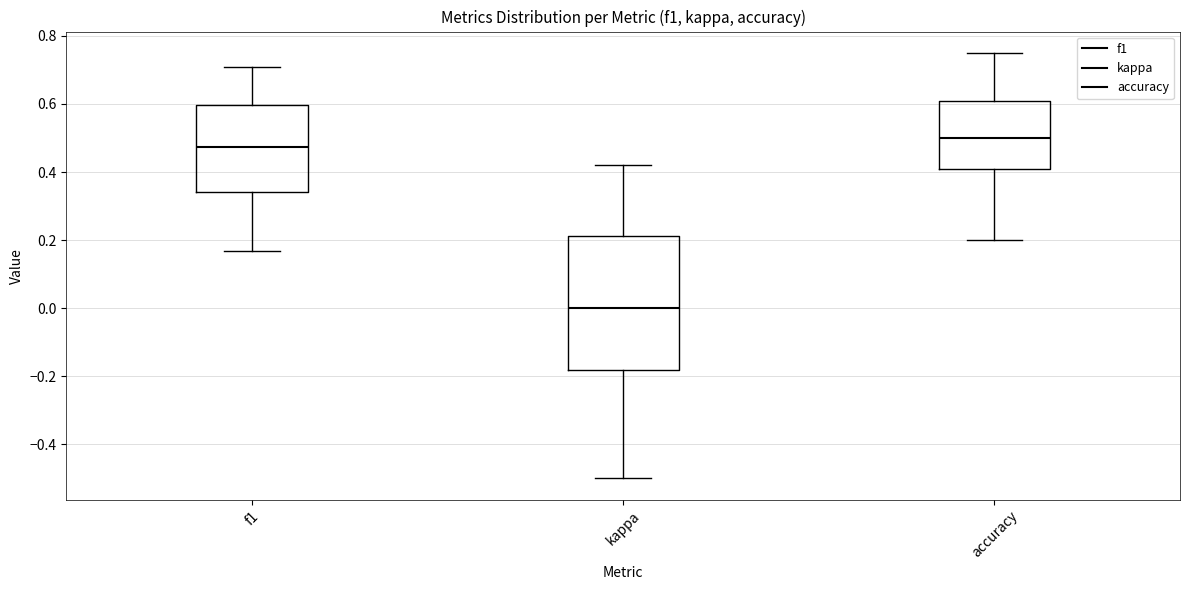

Reading left to right, transcribe this box plot: for each box, give where its median line is, the range the box spans, and where its two whiskers end, as read against the y-axis. The values are not printed on the chart, so give them approximately, as read against the axis.

f1: median 0.48, box 0.34 to 0.60, whiskers 0.16 to 0.70
kappa: median 0.00, box -0.18 to 0.22, whiskers -0.50 to 0.42
accuracy: median 0.50, box 0.40 to 0.60, whiskers 0.20 to 0.76